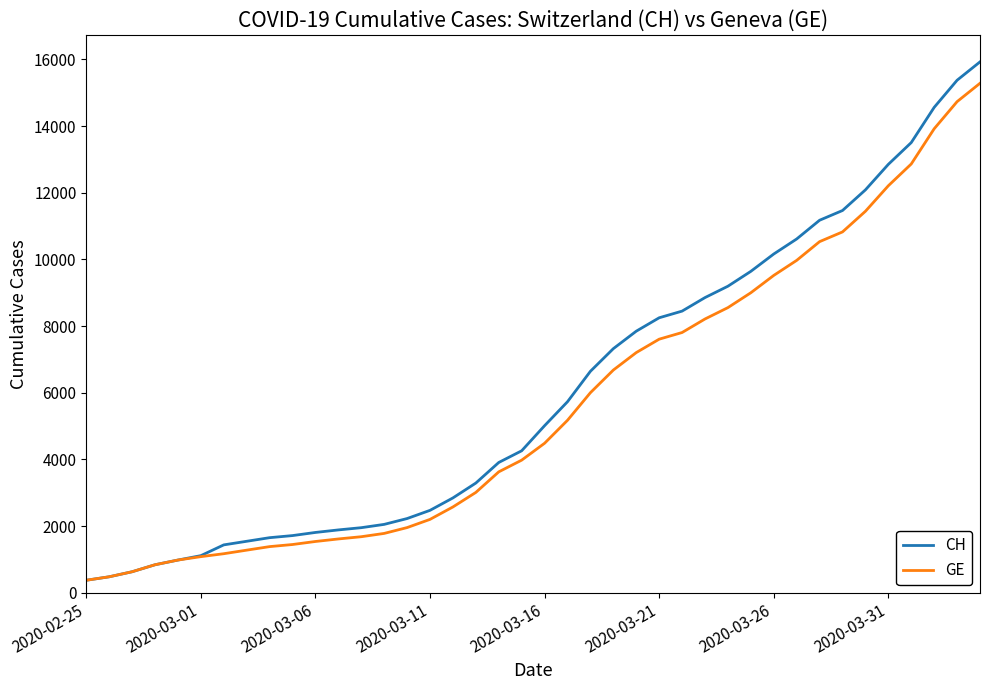

Which series has the largest range (max minus min)?

CH